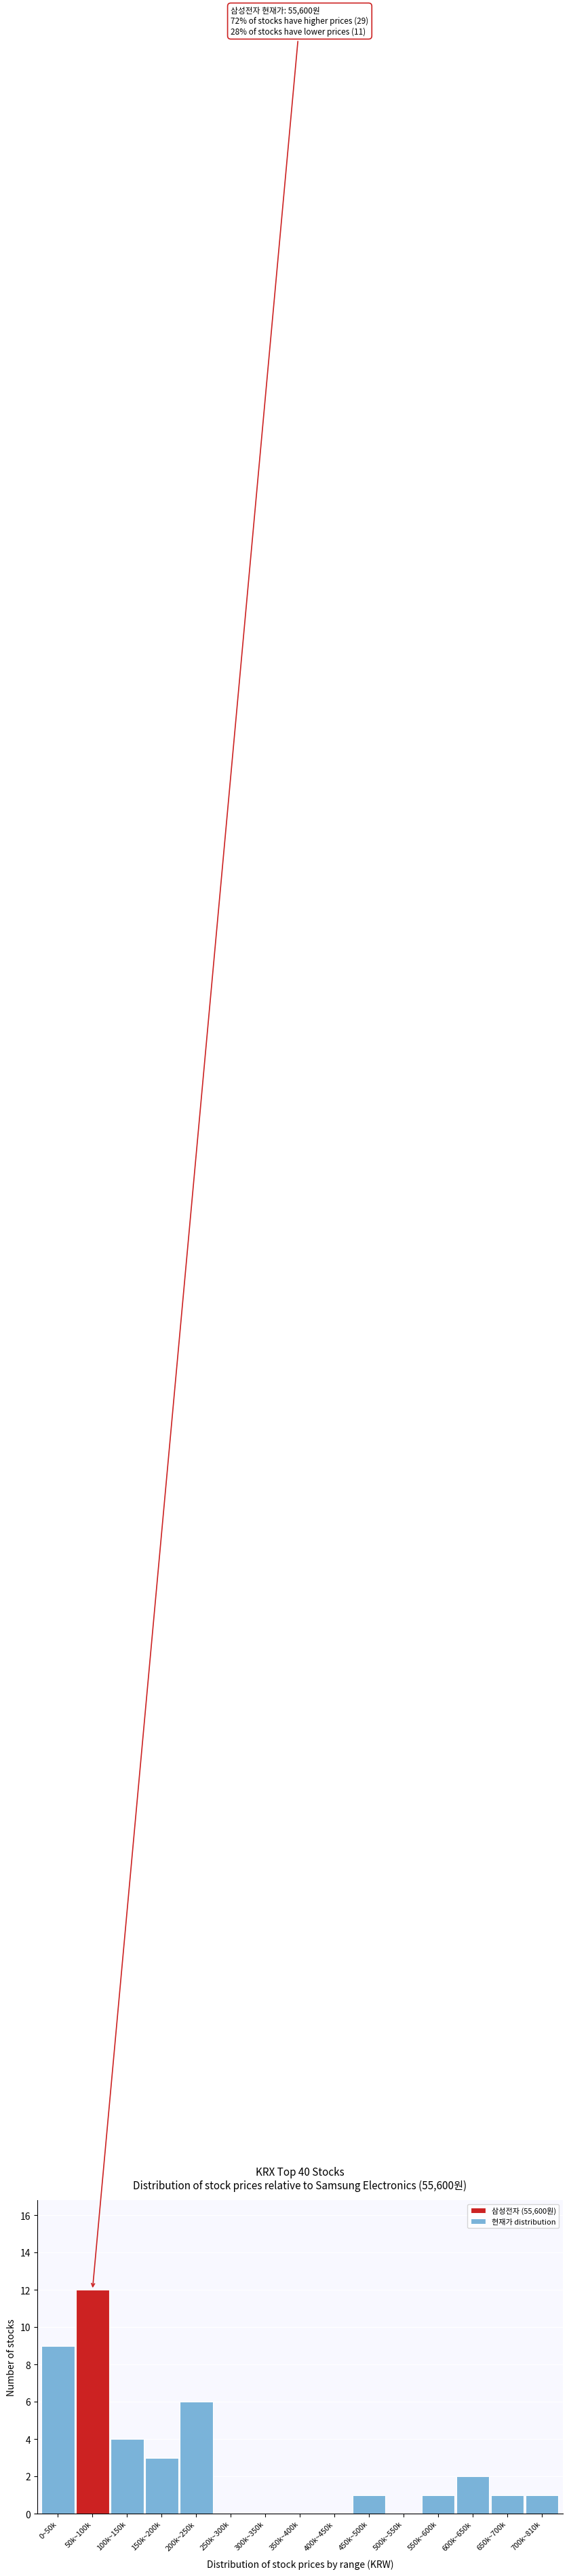

Reading left to right, what are all the values shown in this chart?

0~50k=9	50k~100k=12	100k~150k=4	150k~200k=3	200k~250k=6	250k~300k=0	300k~350k=0	350k~400k=0	400k~450k=0	450k~500k=1	500k~550k=0	550k~600k=1	600k~650k=2	650k~700k=1	700k~810k=1